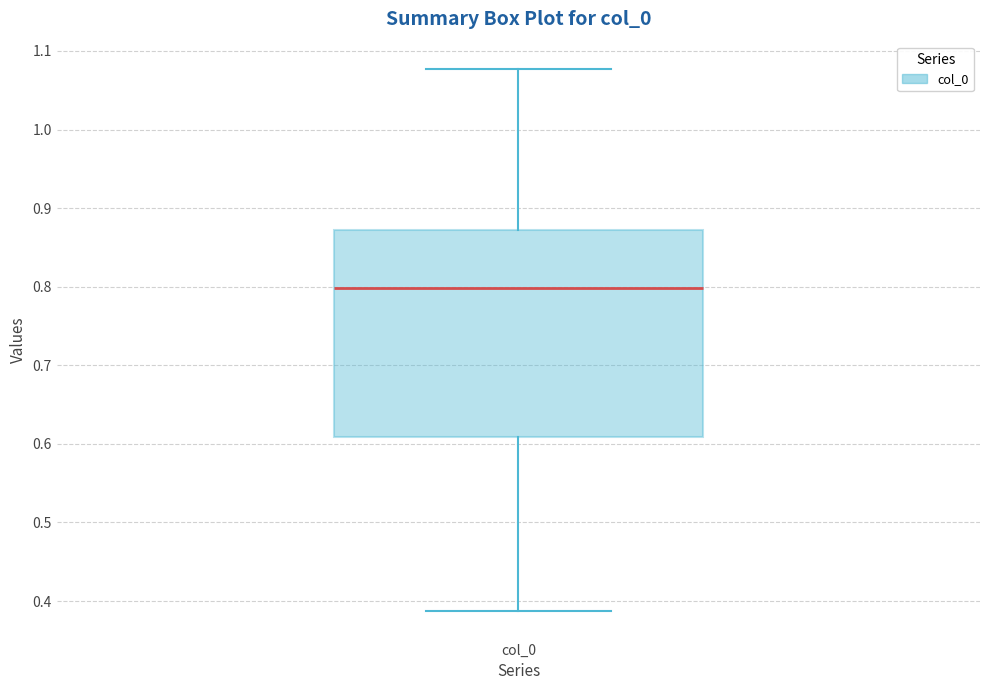

Where is the upper edge of the box for col_0 on the y-axis? The values are not printed on the chart, so give them approximately, as read against the axis.

0.87